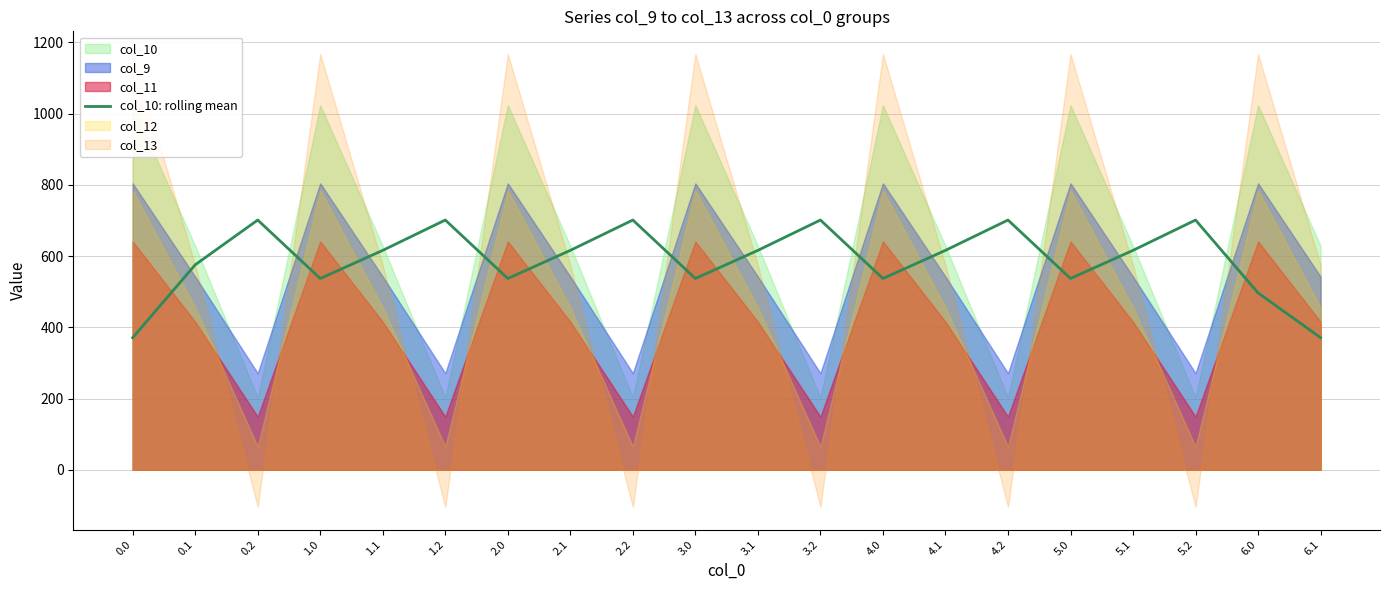

True or false: the data shows 400.6 at 2.2.

False